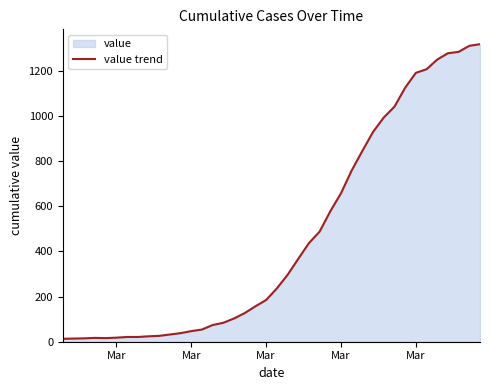

What is the minimum value shown in the chart?

13